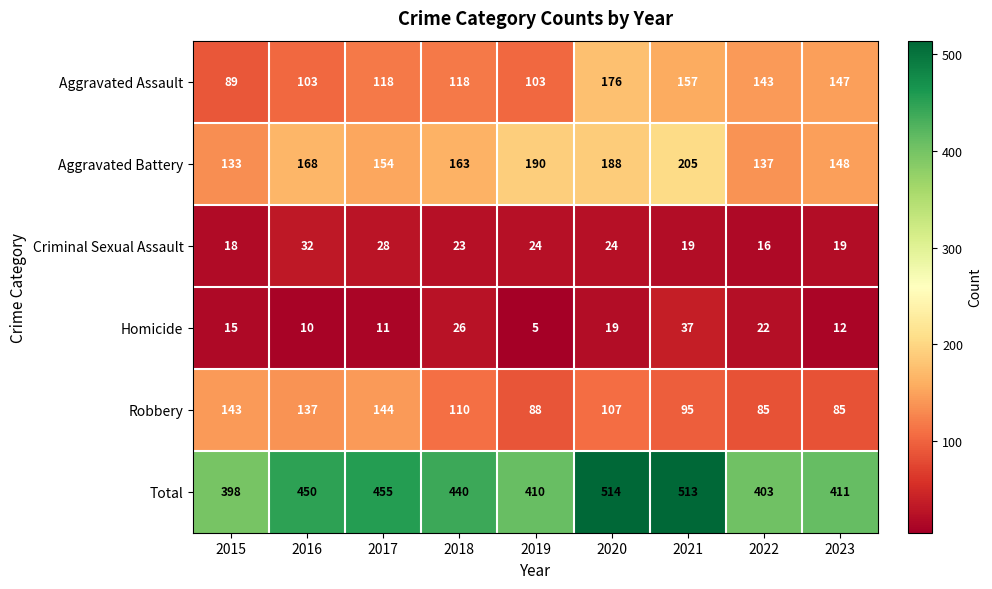

What is the sum of the Aggravated Assault values at 2021 and 2015?

246